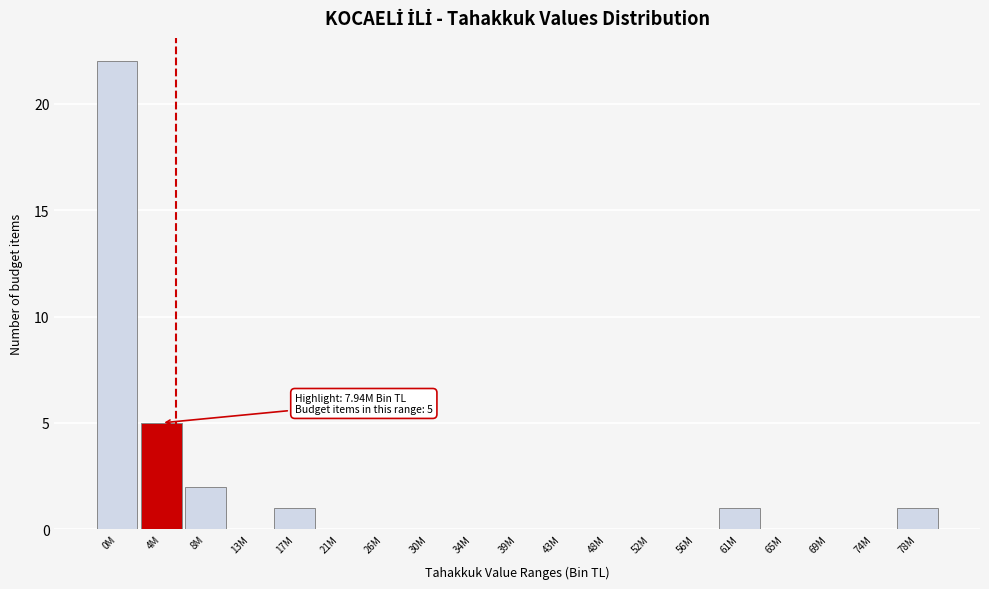

Reading left to right, extract all data points from this chart.

0M=22	4M=5	8M=2	13M=0	17M=1	21M=0	26M=0	30M=0	34M=0	39M=0	43M=0	48M=0	52M=0	56M=0	61M=1	65M=0	69M=0	74M=0	78M=1